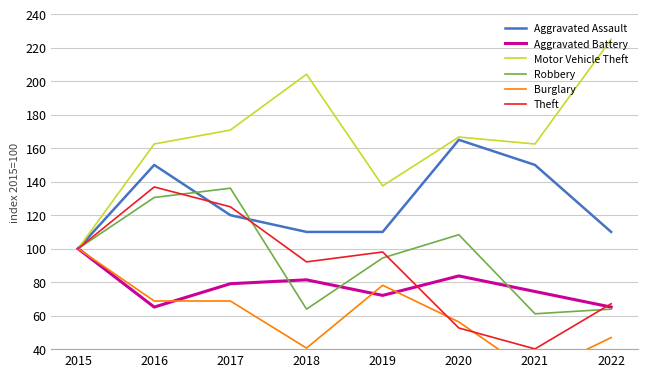

What is the average value of the Motor Vehicle Theft series?

166.1